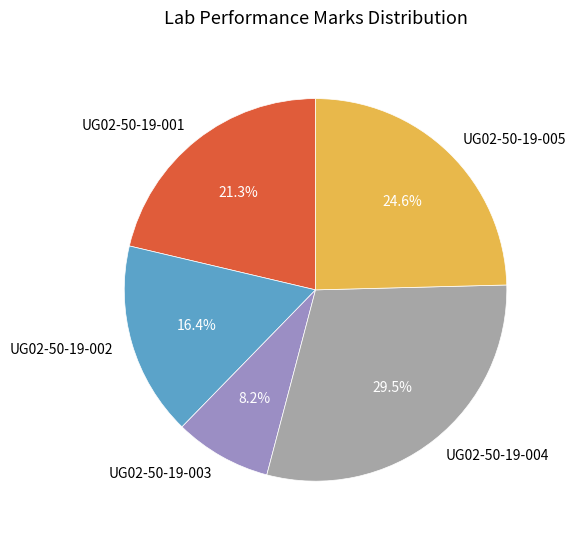

How many segments does this pie chart have?

5